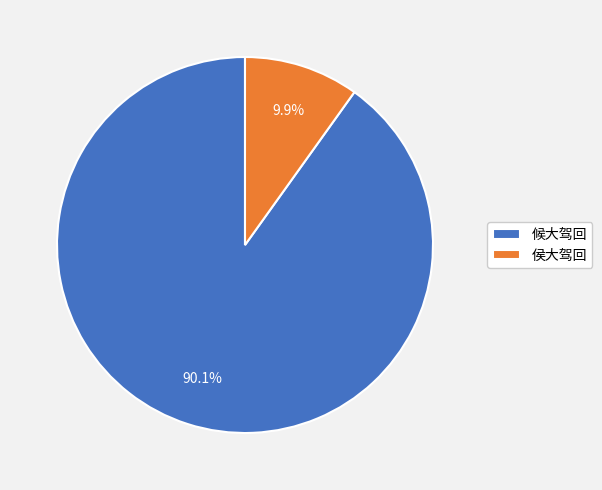

Is there a majority slice in this chart?

Yes